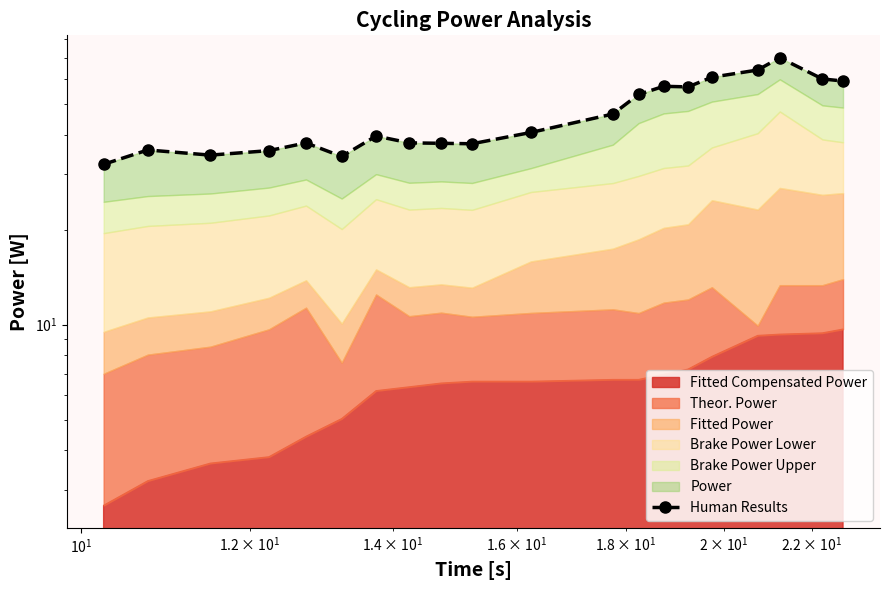

Reading right to left, list all the values displayed in this chart.

59.1	60.0	70.0	64.0	60.7	56.6	56.8	53.6	46.4	40.6	37.4	37.5	37.6	39.6	34.1	37.6	35.6	34.4	35.7	32.2